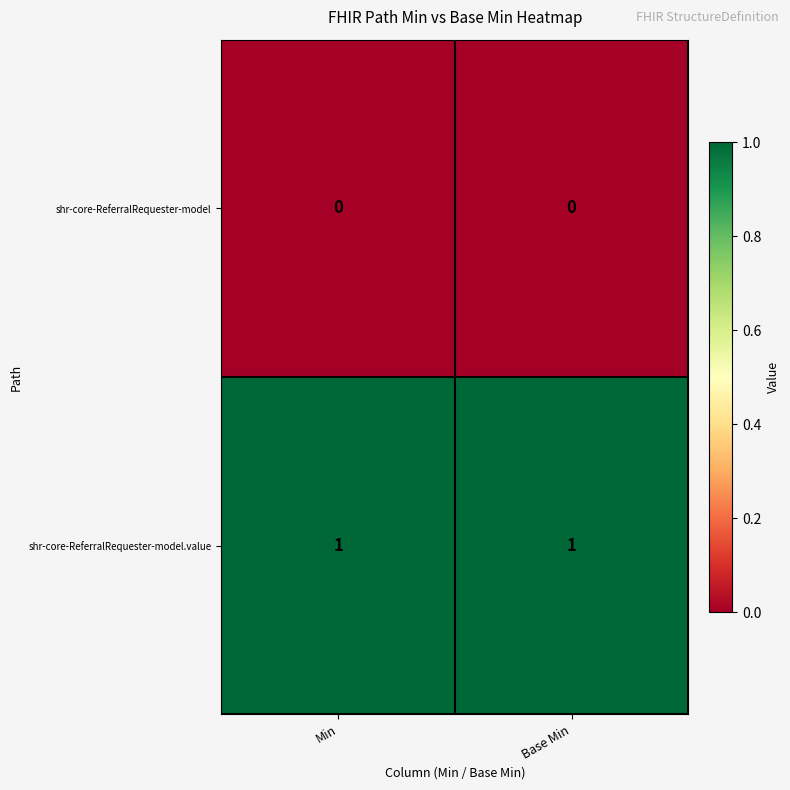

At Min, list the series in order from smallest to largest.

shr-core-ReferralRequester-model, shr-core-ReferralRequester-model.value